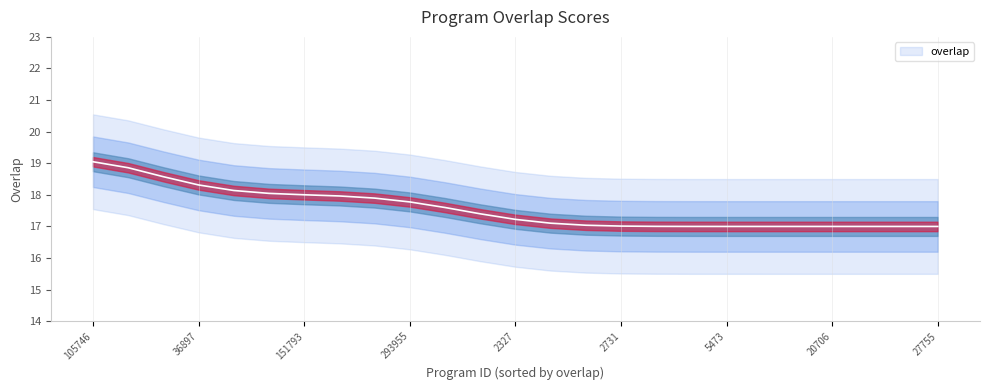

The chart shows a value of 18 at 151793. True or false?

True